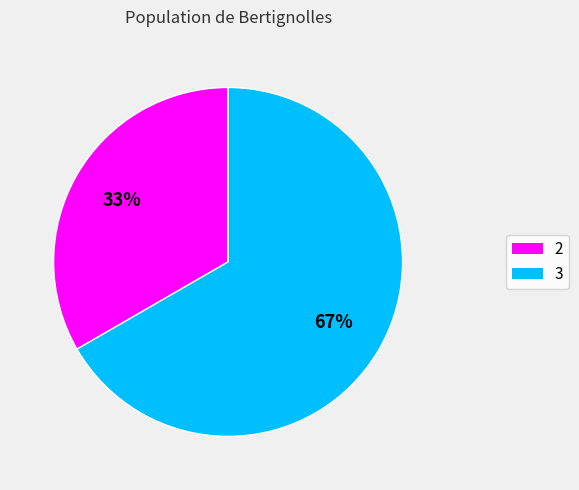

Approximately how many times larger is the value at 2 compared to 3?

0.5